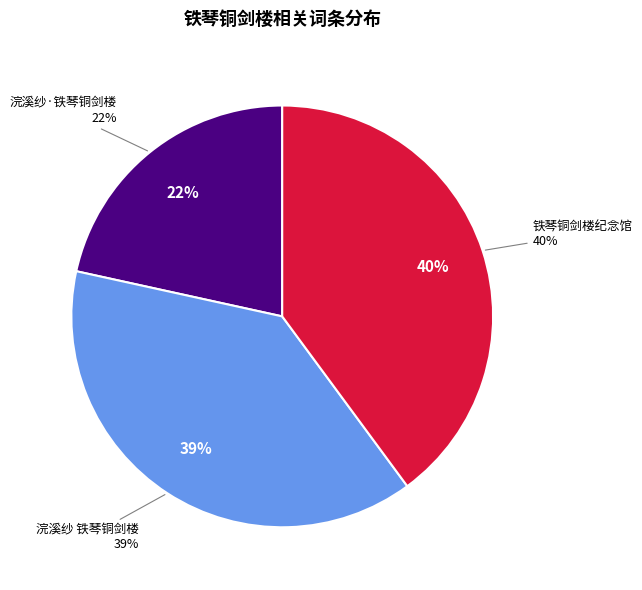

Is the sum of 铁琴铜剑楼纪念馆 and 浣溪纱 铁琴铜剑楼 greater than half?

Yes